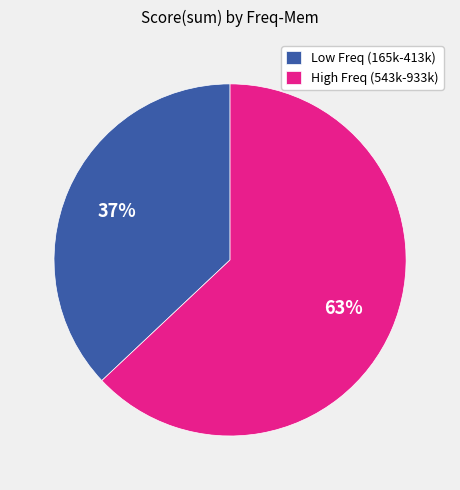

To the nearest percent, what percentage of the pie is Low Freq (165k-413k)?

37%